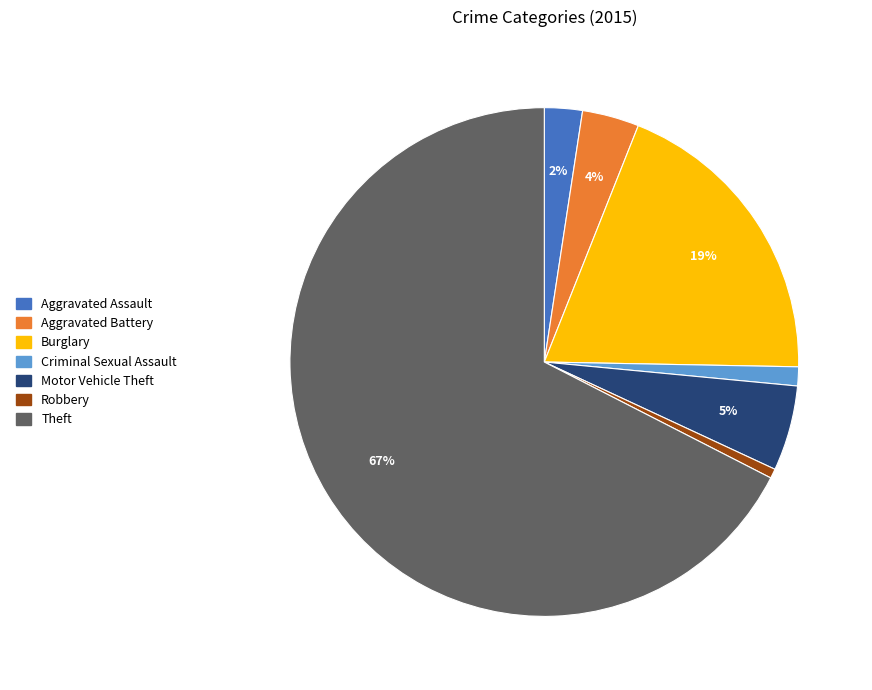

Is there any slice that represents more than half of the pie?

Yes